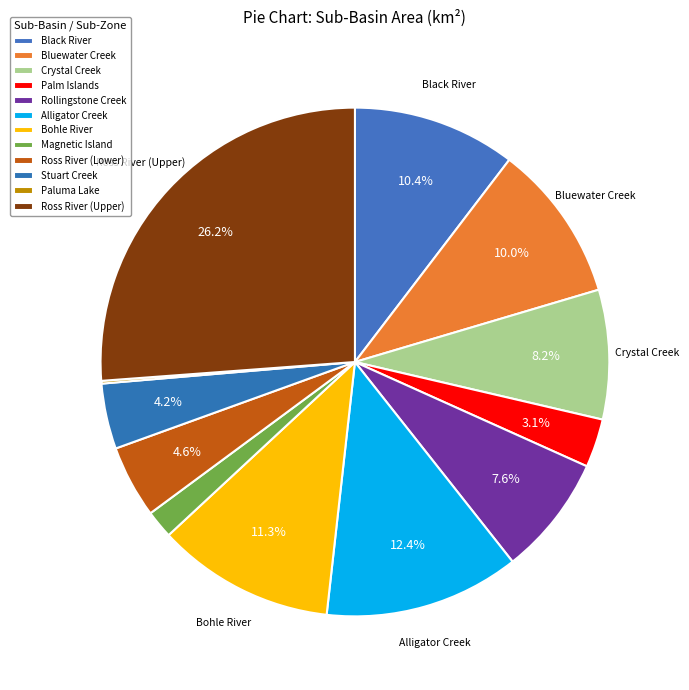

Does Ross River (Upper) account for over 50% of the chart?

No